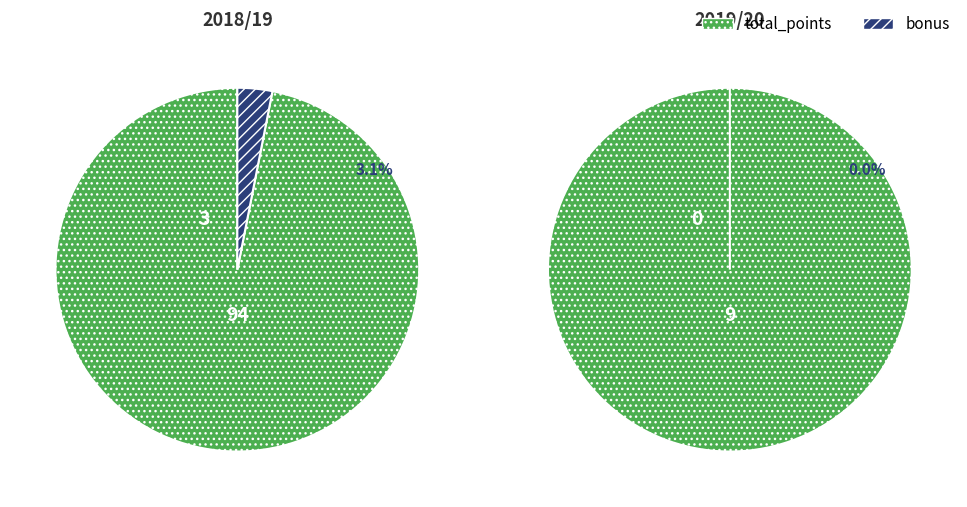

Which slice is the smallest?

2019/20